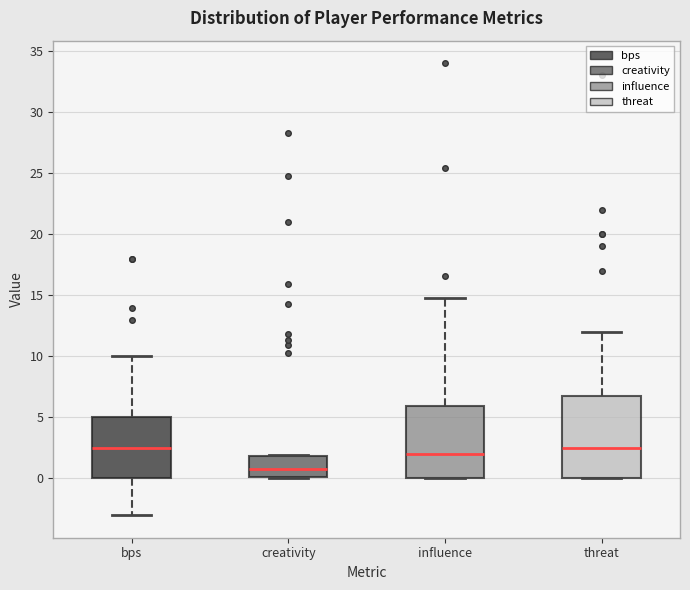

Reading left to right, transcribe this box plot: for each box, give where its median line is, the range the box spans, and where its two whiskers end, as read against the y-axis. The values are not printed on the chart, so give them approximately, as read against the axis.

bps: median 2.5, box 0.0 to 5.0, whiskers -3.0 to 10.0
creativity: median 1.0, box 0.0 to 2.0, whiskers 0.0 to 2.0
influence: median 2.0, box 0.0 to 6.0, whiskers 0.0 to 15.0
threat: median 2.5, box 0.0 to 7.0, whiskers 0.0 to 12.0